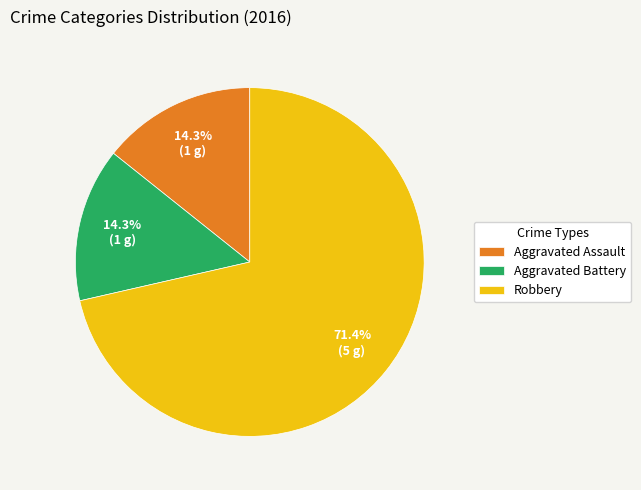

Does Aggravated Assault account for over 50% of the chart?

No